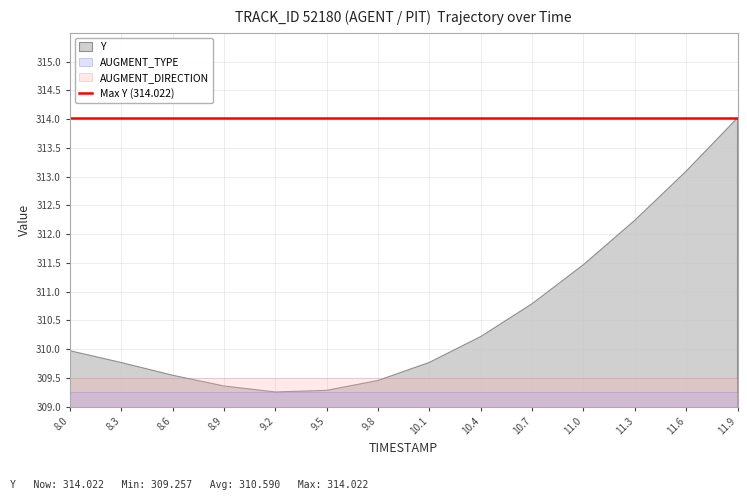

At which category does Y reach its first local valley?

9.2